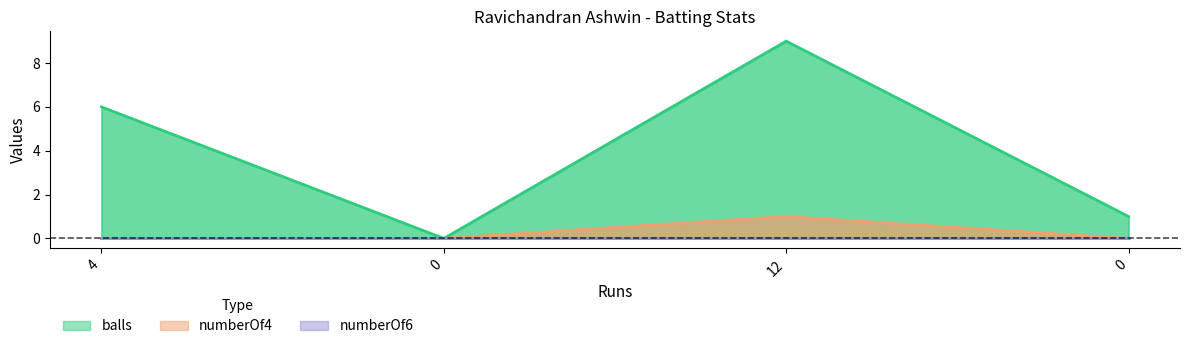

How many categories are shown in the chart?

4